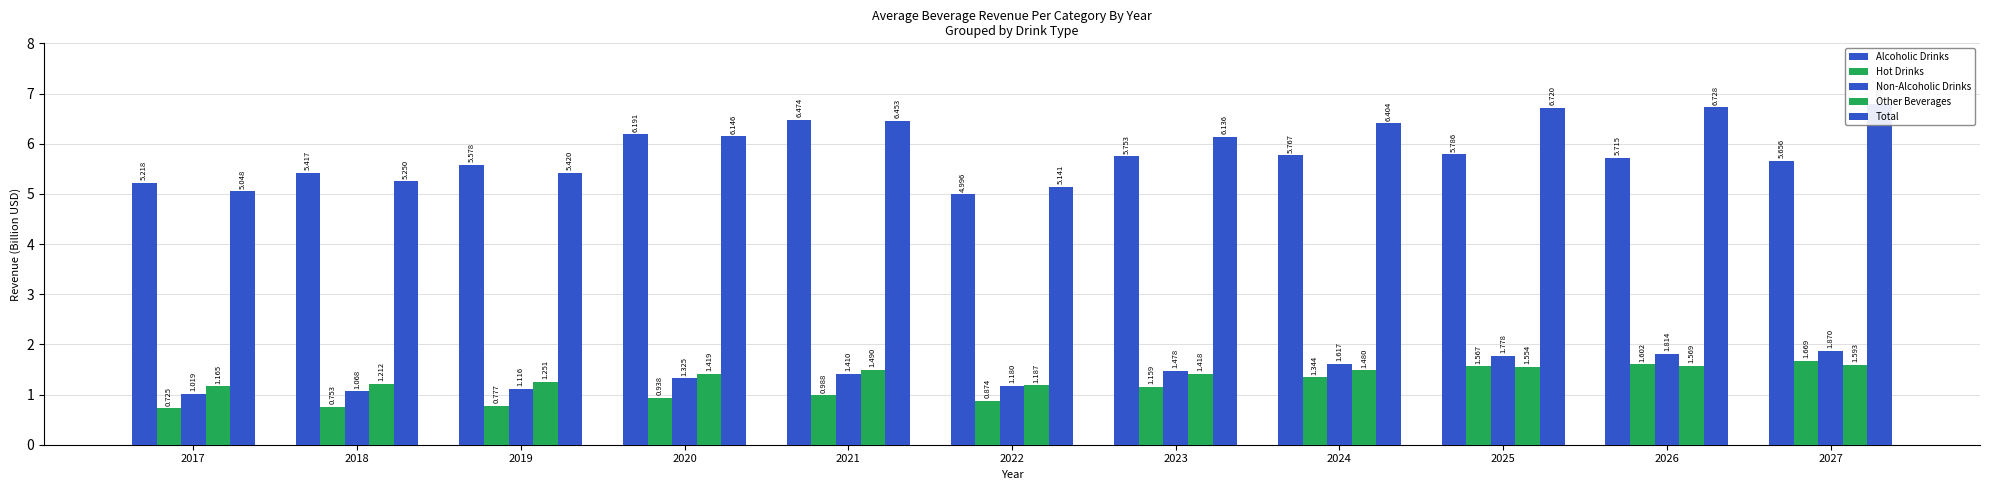

How many values in the Alcoholic Drinks series are below 5?

1